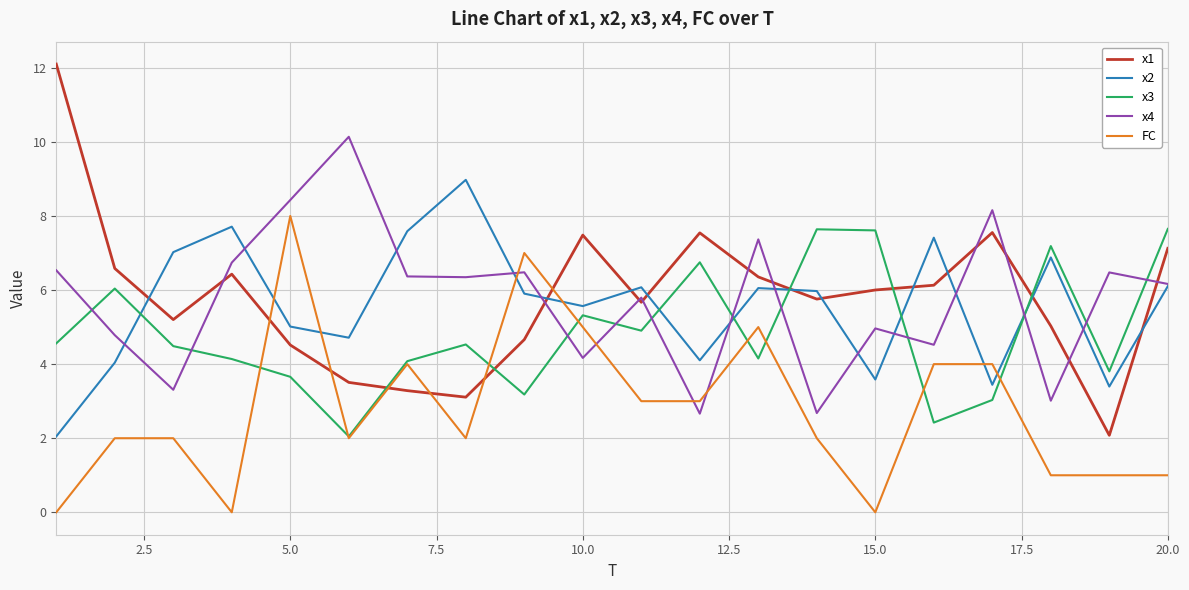

How many lines are shown in the chart?

5